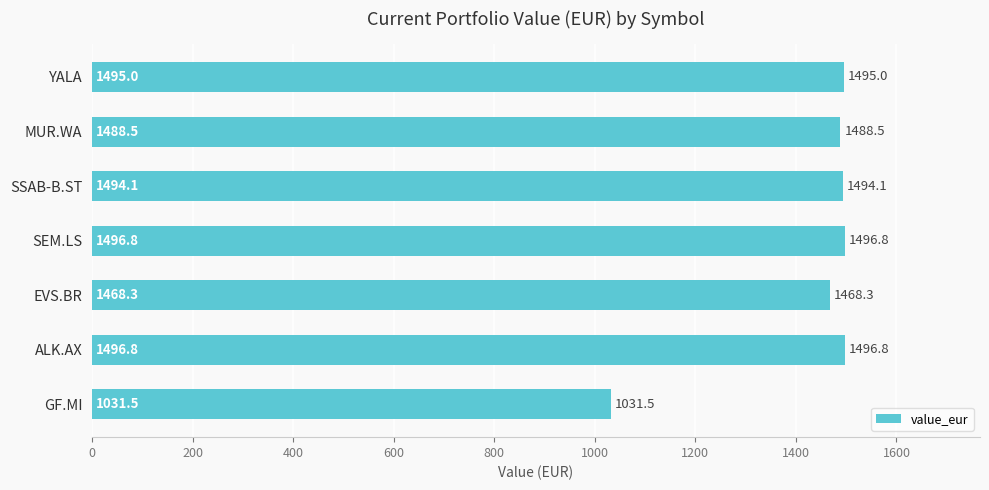

Approximately how many times larger is the value at SSAB-B.ST compared to ALK.AX?

1.0